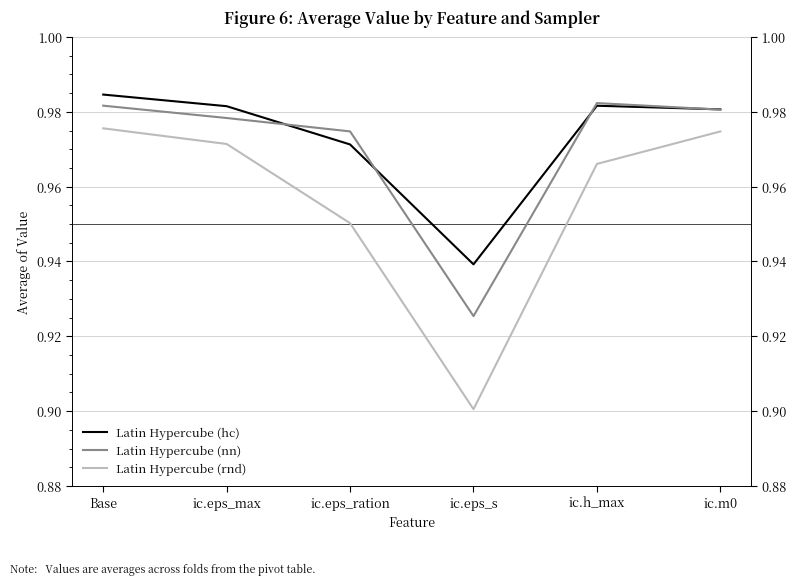

Reading right to left, list all the values displayed in this chart.

Latin Hypercube (hc): 1.0	1.0	0.9	1.0	1.0	1.0
Latin Hypercube (nn): 1.0	1.0	0.9	1.0	1.0	1.0
Latin Hypercube (rnd): 1.0	1.0	0.9	1.0	1.0	1.0